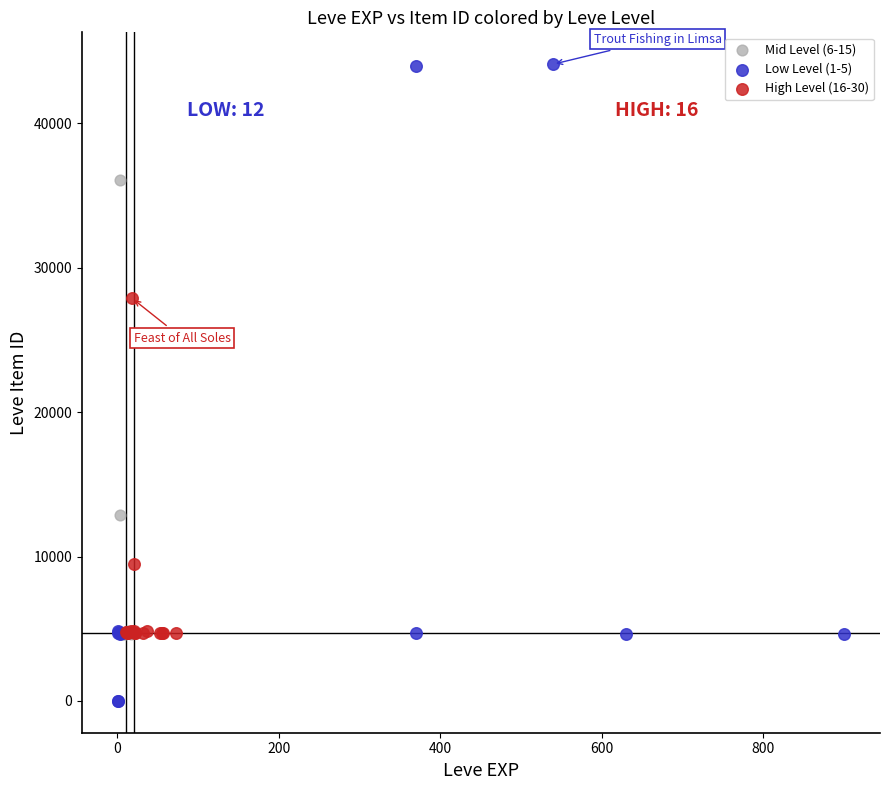

What are all the series names shown in the legend?

Mid Level (6-15), Low Level (1-5), High Level (16-30)